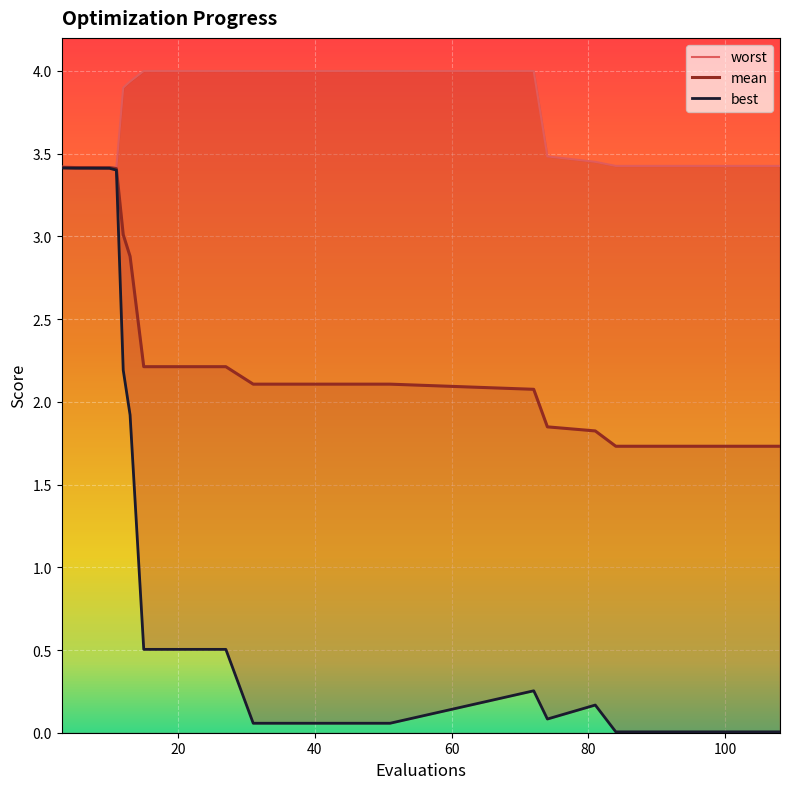

True or false: mean and best intersect in this chart.

False